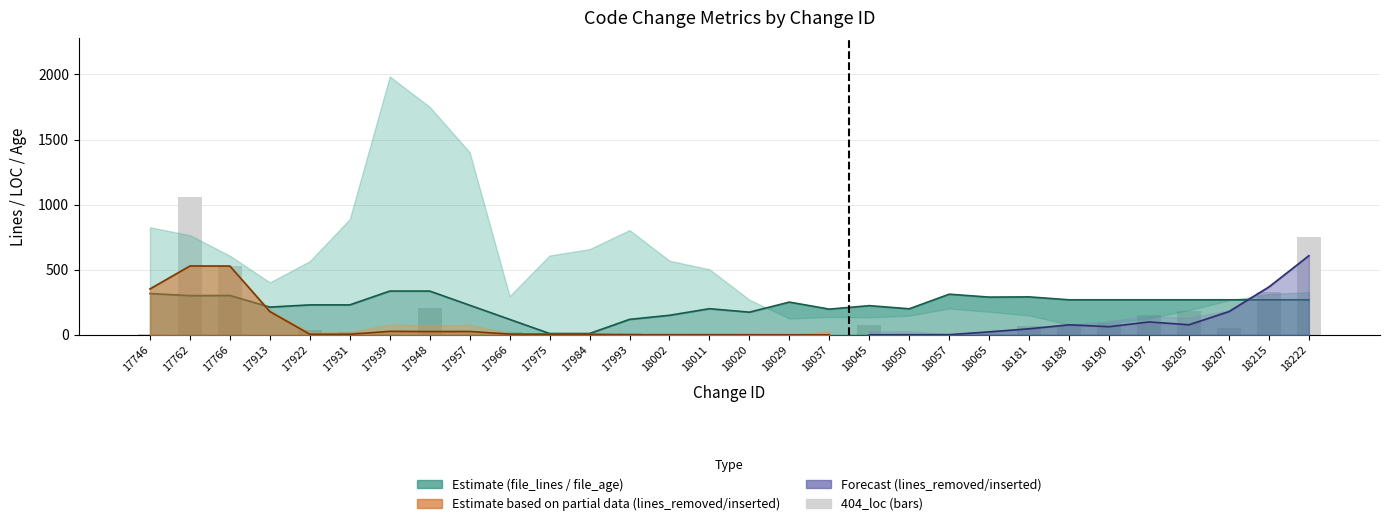

Are the bars horizontal?

No